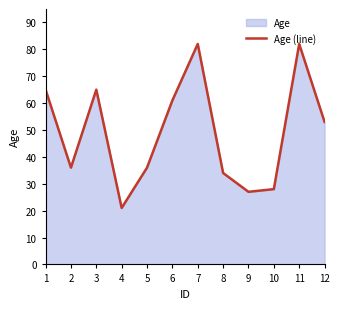

Reading left to right, list all the values displayed in this chart.

65	36	65	21	36	61	82	34	27	28	82	53